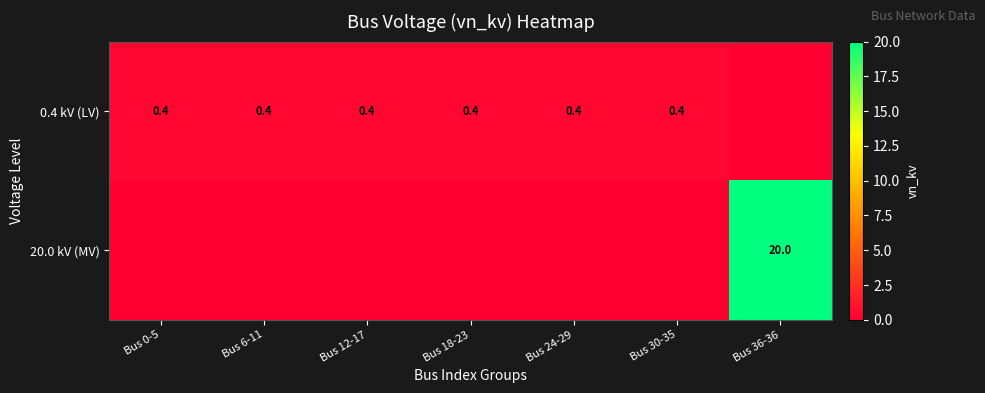

The value of 20.0 kV (MV) at Bus 36-36 is 11.3. True or false?

False